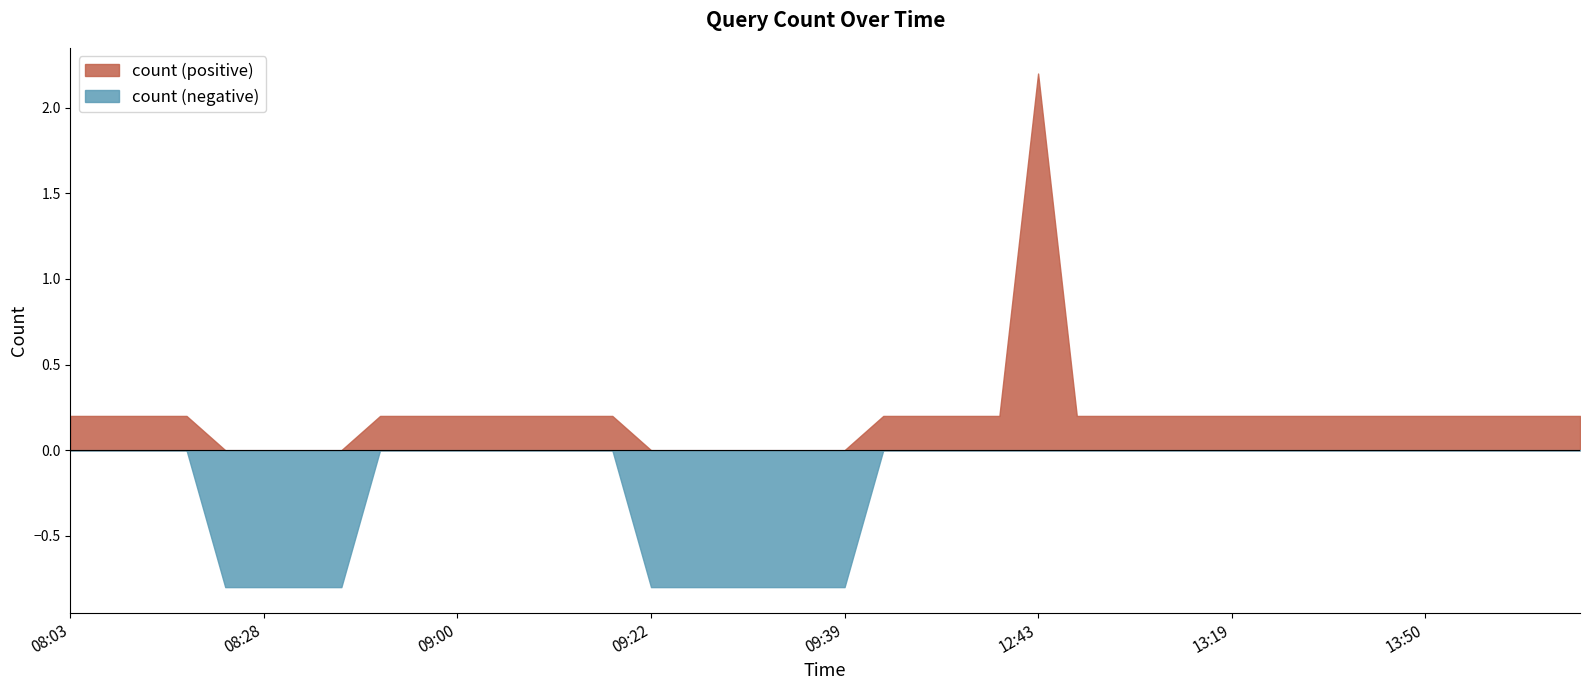

What is the label of the 26th point from the left?

12:43